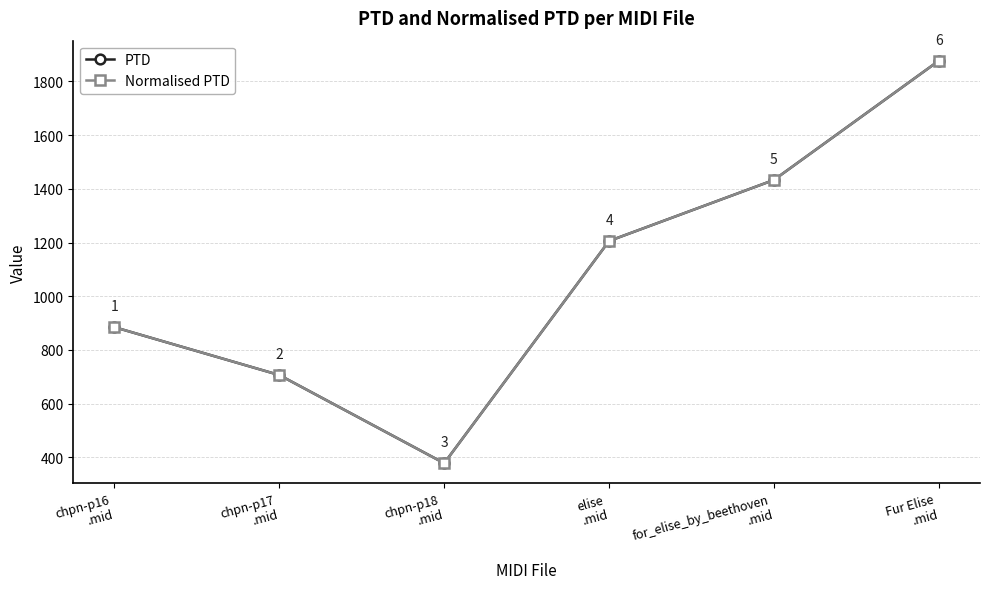

What is the label of the 2nd point from the left?

chpn-p17
.mid